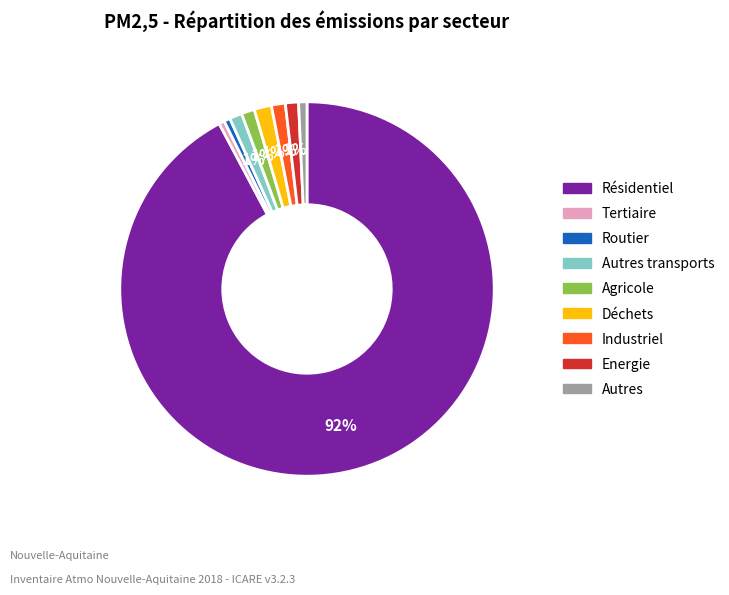

How many slices are in this pie chart?

9